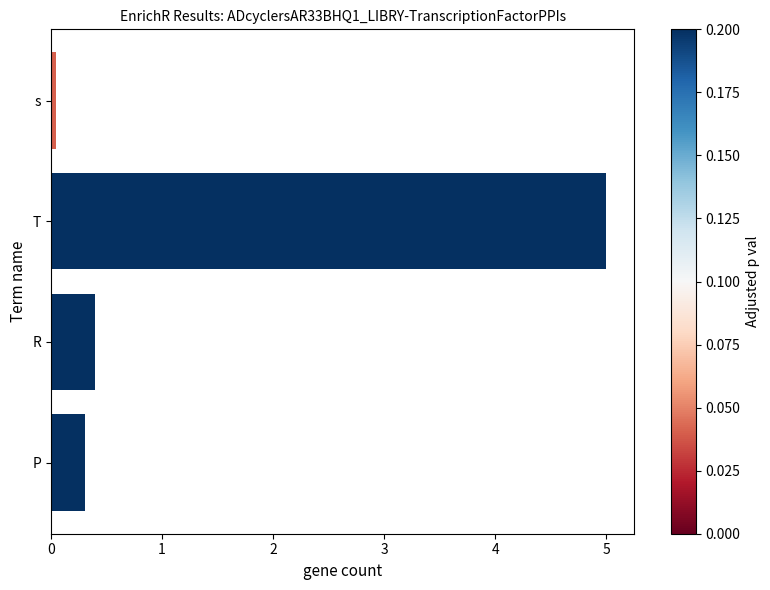

Reading left to right, extract all data points from this chart.

0.0	5.0	0.4	0.3